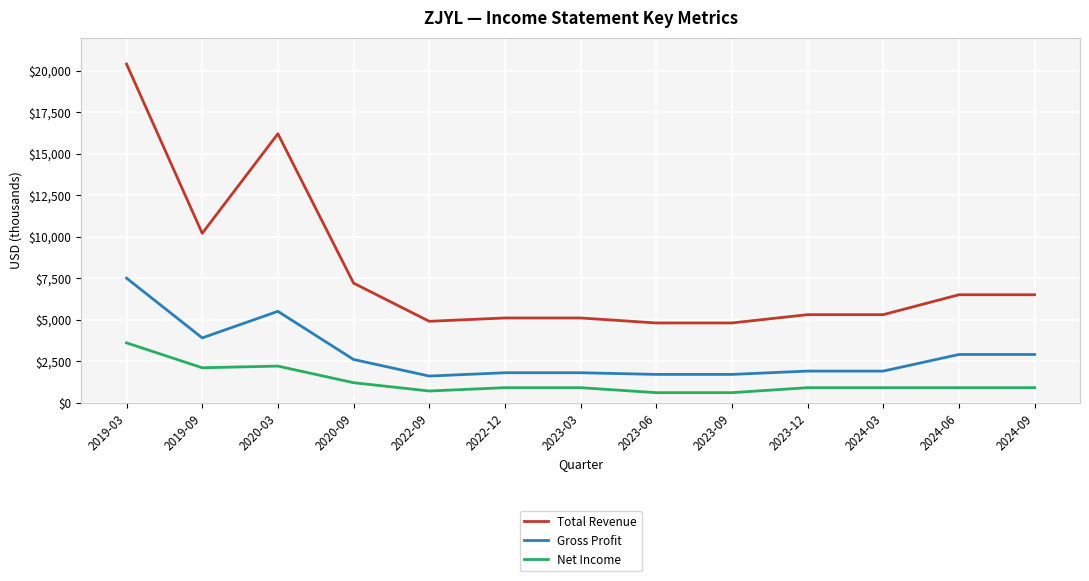

Rank the series by their average value, from highest to lowest.

Total Revenue, Gross Profit, Net Income